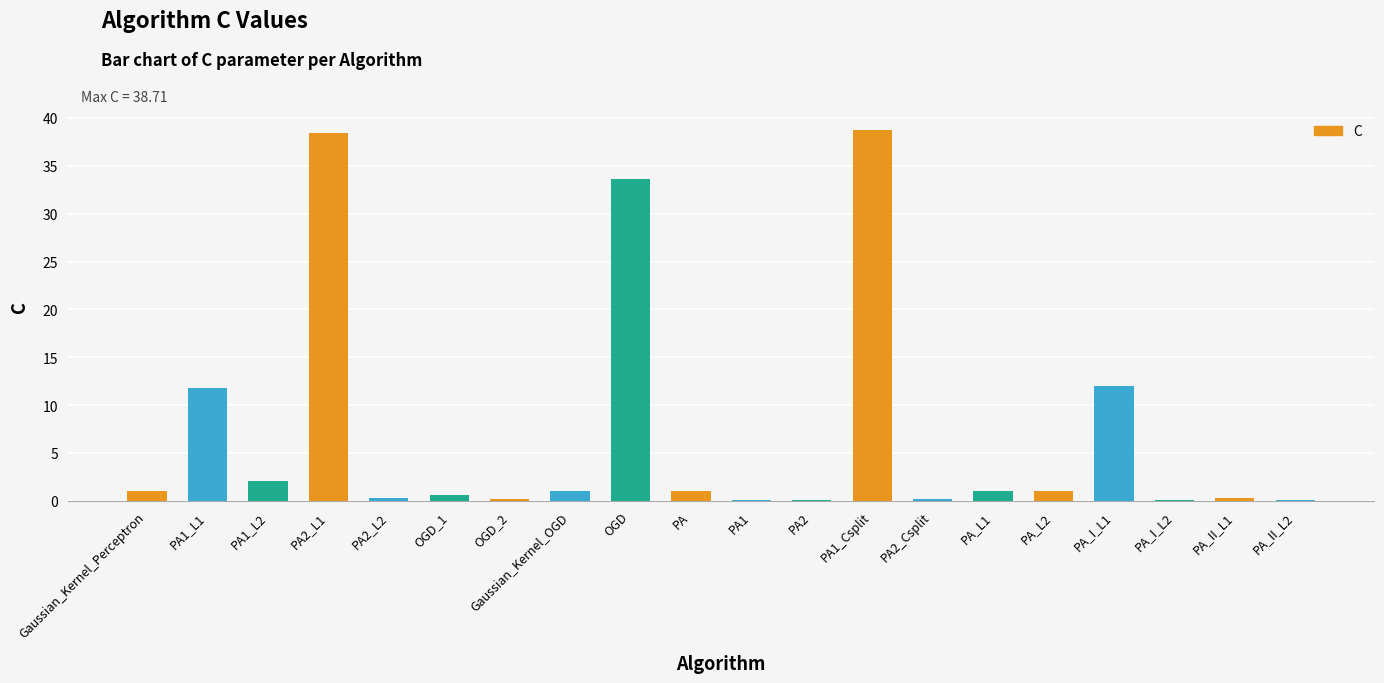

What is the greatest value displayed?

38.7